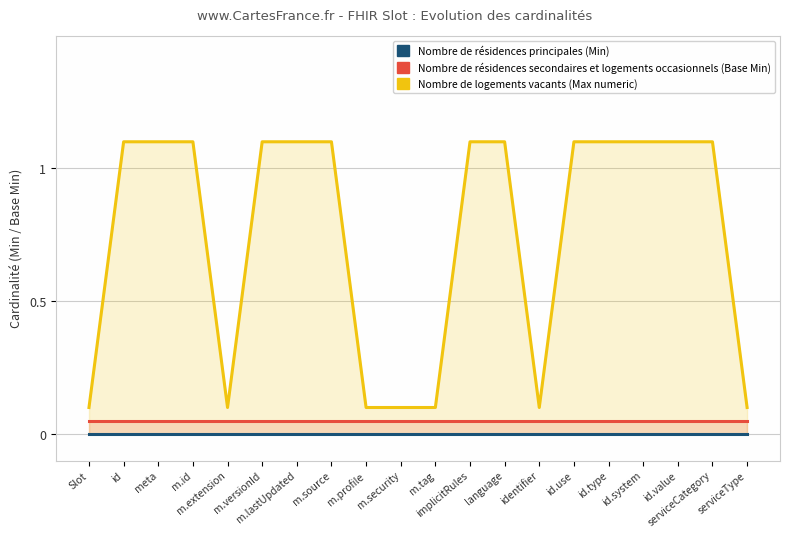

Reading left to right, extract all data points from this chart.

Nombre de résidences principales (Min): Slot=0.0	id=0.0	meta=0.0	m.id=0.0	m.extension=0.0	m.versionId=0.0	m.lastUpdated=0.0	m.source=0.0	m.profile=0.0	m.security=0.0	m.tag=0.0	implicitRules=0.0	language=0.0	identifier=0.0	id.use=0.0	id.type=0.0	id.system=0.0	id.value=0.0	serviceCategory=0.0	serviceType=0.0
Nombre de résidences secondaires et logements occasionnels (Base Min): Slot=0.1	id=0.1	meta=0.1	m.id=0.1	m.extension=0.1	m.versionId=0.1	m.lastUpdated=0.1	m.source=0.1	m.profile=0.1	m.security=0.1	m.tag=0.1	implicitRules=0.1	language=0.1	identifier=0.1	id.use=0.1	id.type=0.1	id.system=0.1	id.value=0.1	serviceCategory=0.1	serviceType=0.1
Nombre de logements vacants (Max numeric): Slot=0.1	id=1.1	meta=1.1	m.id=1.1	m.extension=0.1	m.versionId=1.1	m.lastUpdated=1.1	m.source=1.1	m.profile=0.1	m.security=0.1	m.tag=0.1	implicitRules=1.1	language=1.1	identifier=0.1	id.use=1.1	id.type=1.1	id.system=1.1	id.value=1.1	serviceCategory=1.1	serviceType=0.1